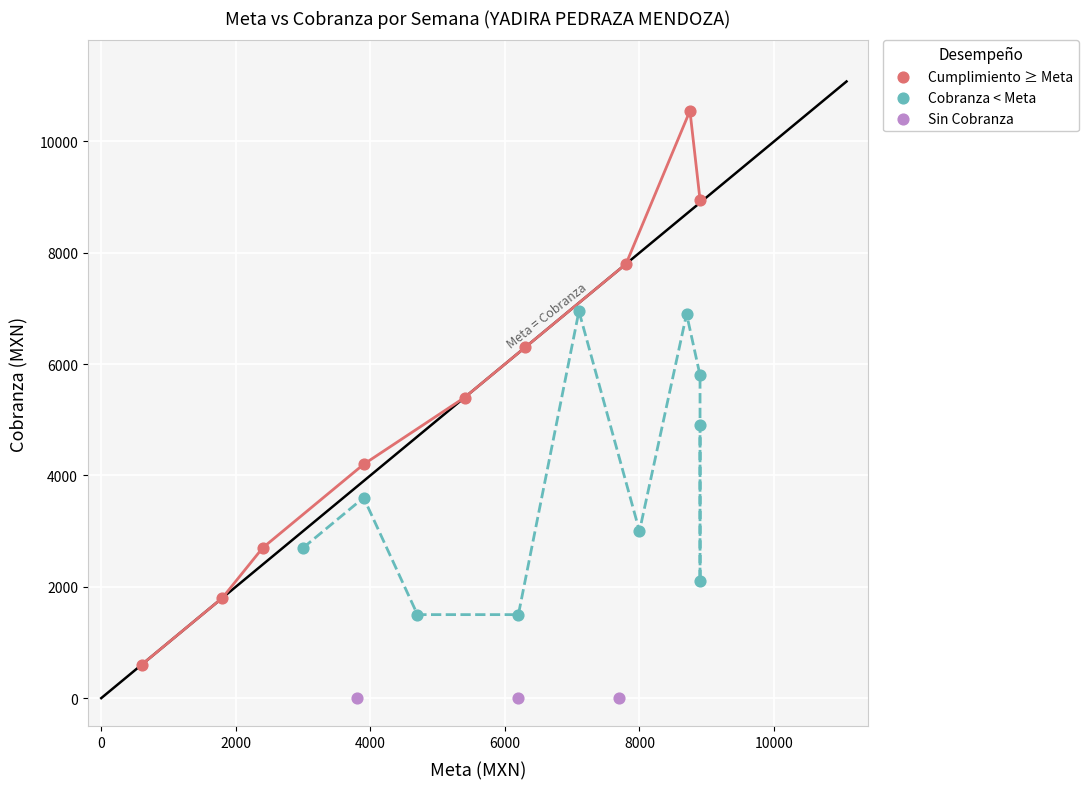

Which series contains the highest Y value?

Cumplimiento ≥ Meta